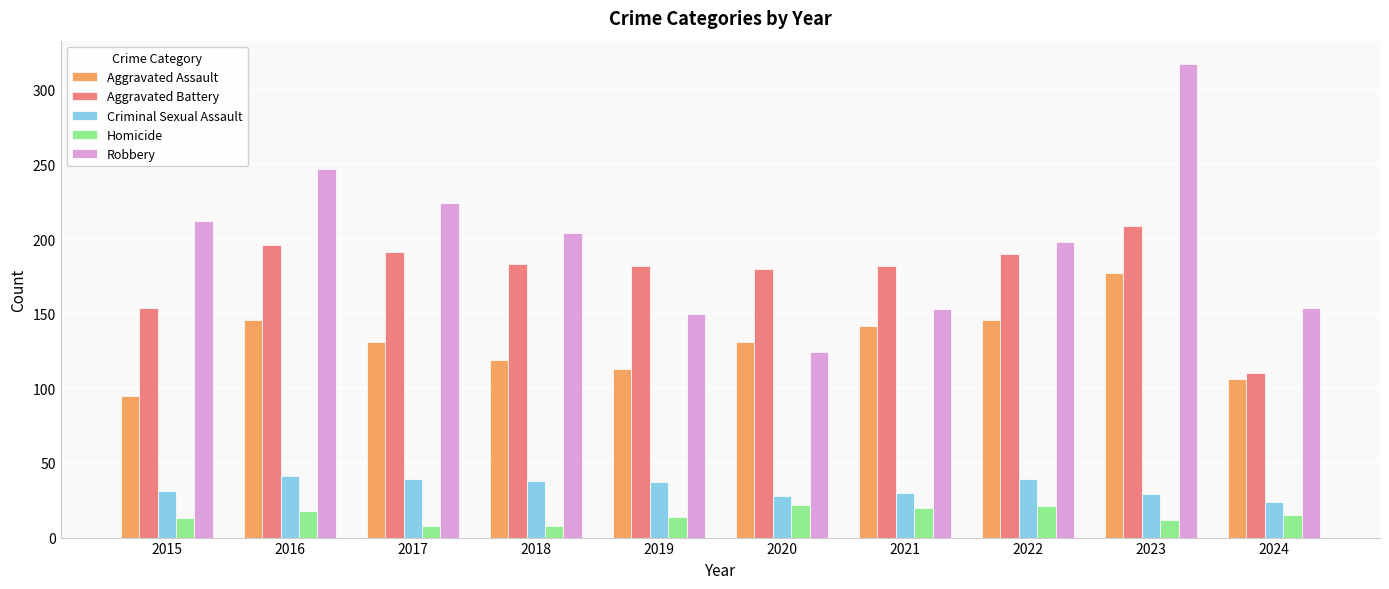

Where does the Criminal Sexual Assault series first go above 37?

2016